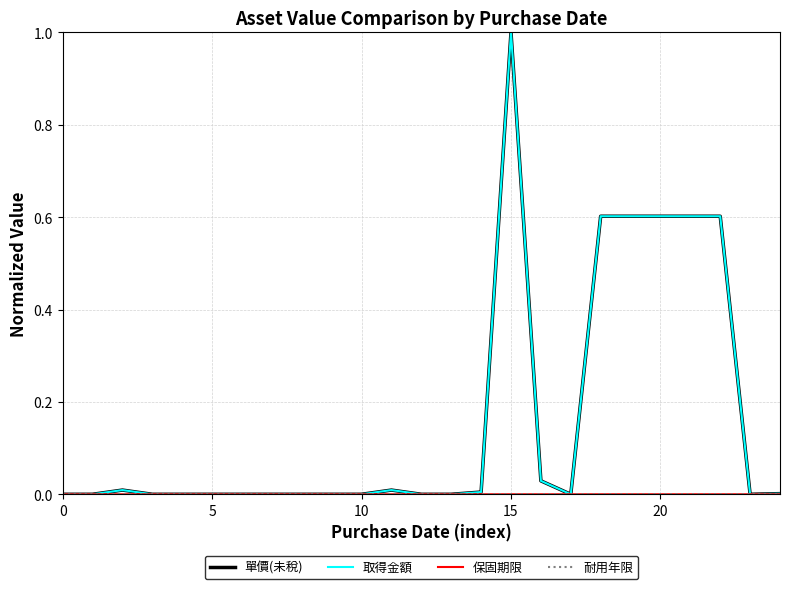

Does the chart display data point markers on the line(s)?

No